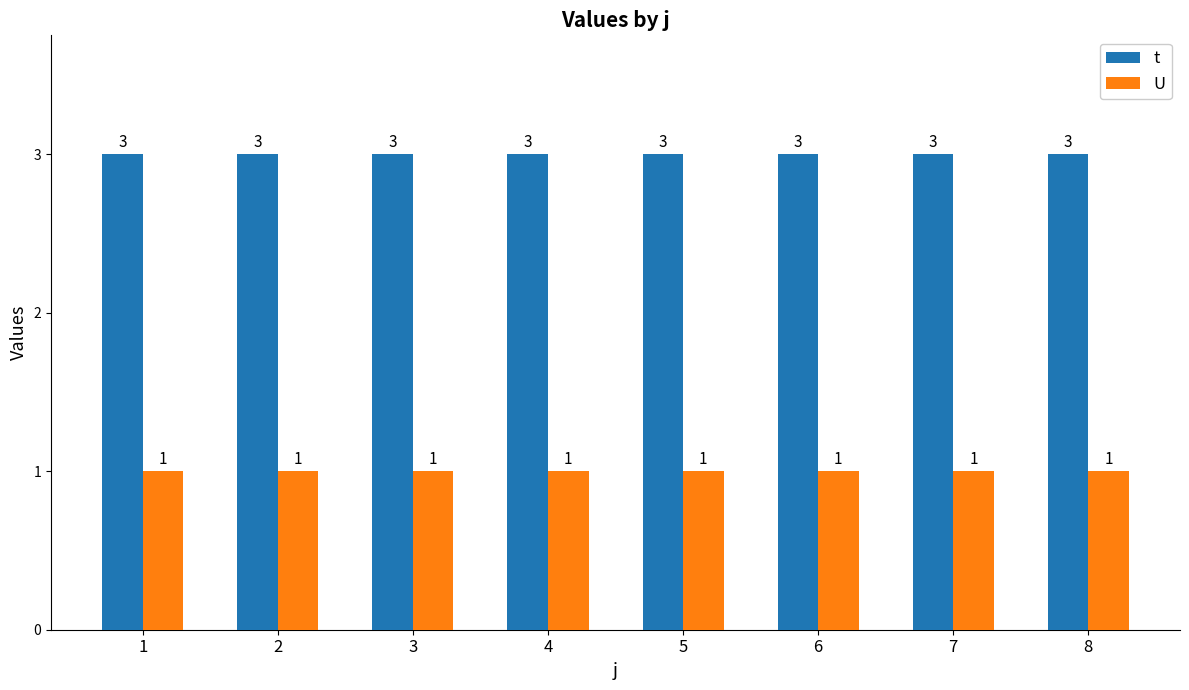

Reading left to right, what are all the values shown in this chart?

t: 1=3	2=3	3=3	4=3	5=3	6=3	7=3	8=3
U: 1=1	2=1	3=1	4=1	5=1	6=1	7=1	8=1